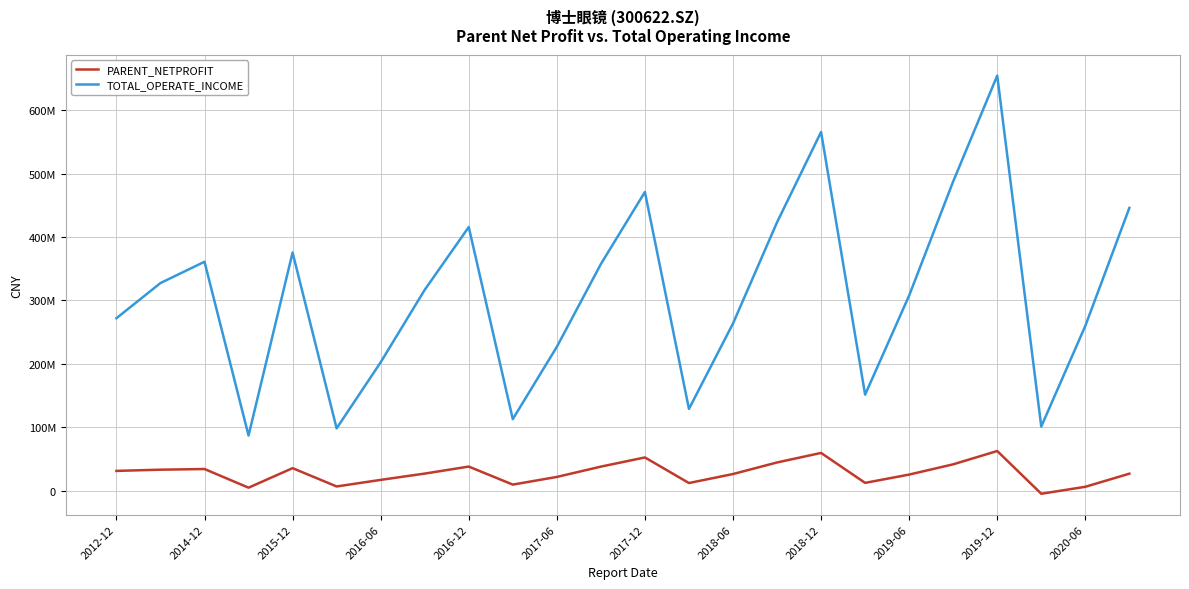

What are all the series names shown in the legend?

PARENT_NETPROFIT, TOTAL_OPERATE_INCOME